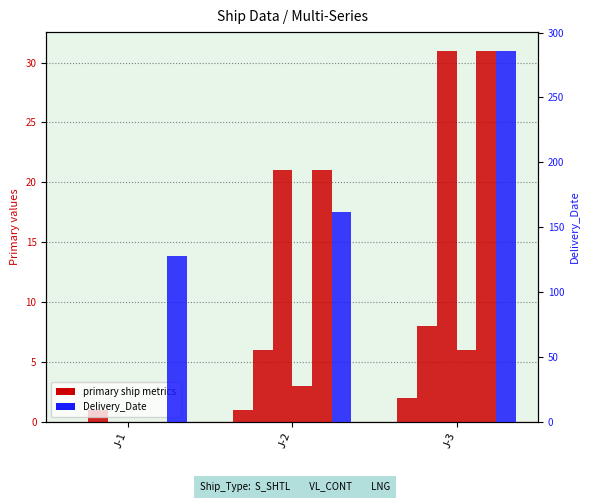

Reading left to right, extract all data points from this chart.

Ship_Index: 0	1	2
Category: 1	6	8
Launching_Date: 0	21	31
Operation_Index: 0	3	6
Start_Date: 0	21	31
Delivery_Date: 128	162	286